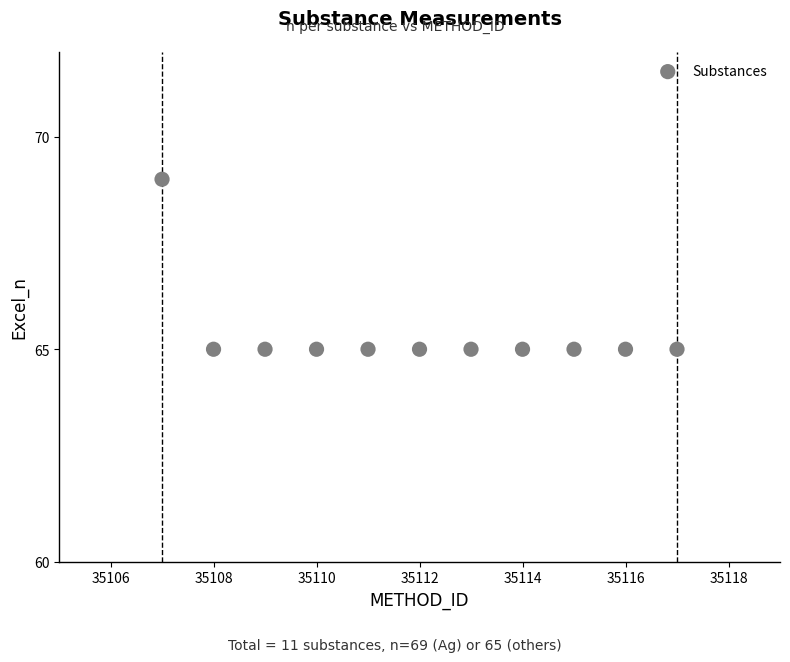

What is the average Y value?

65